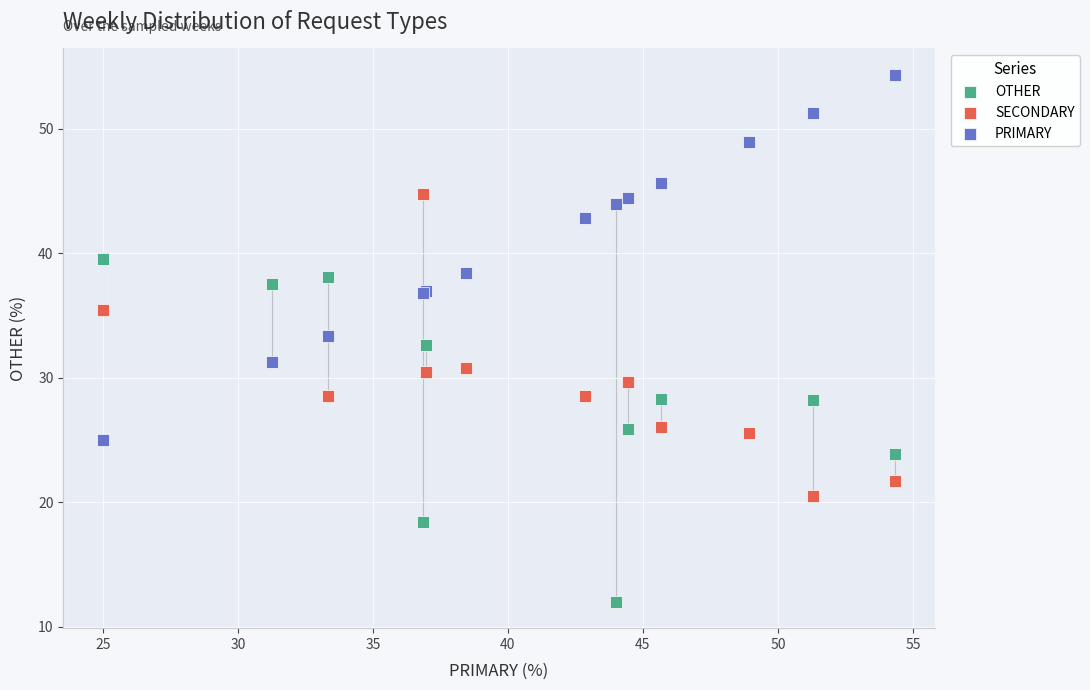

Which series reaches the minimum Y coordinate?

OTHER